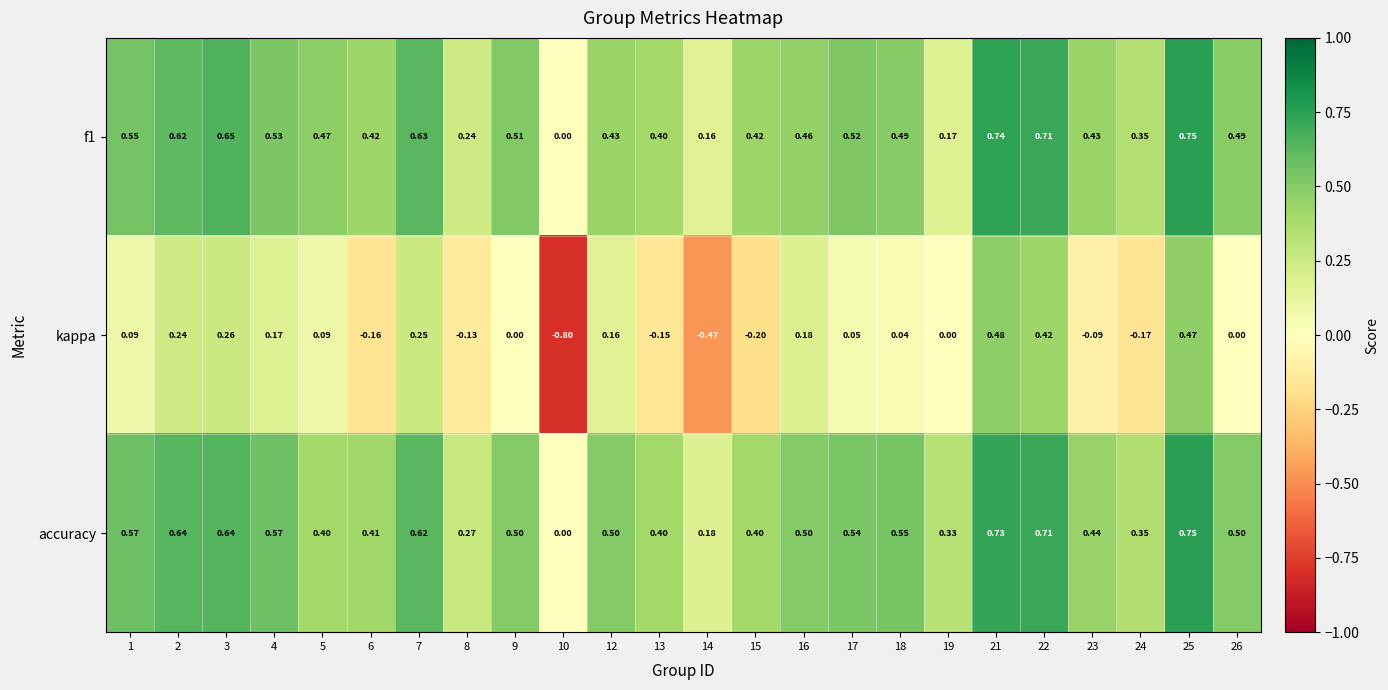

Which series has the largest total across all categories?

accuracy